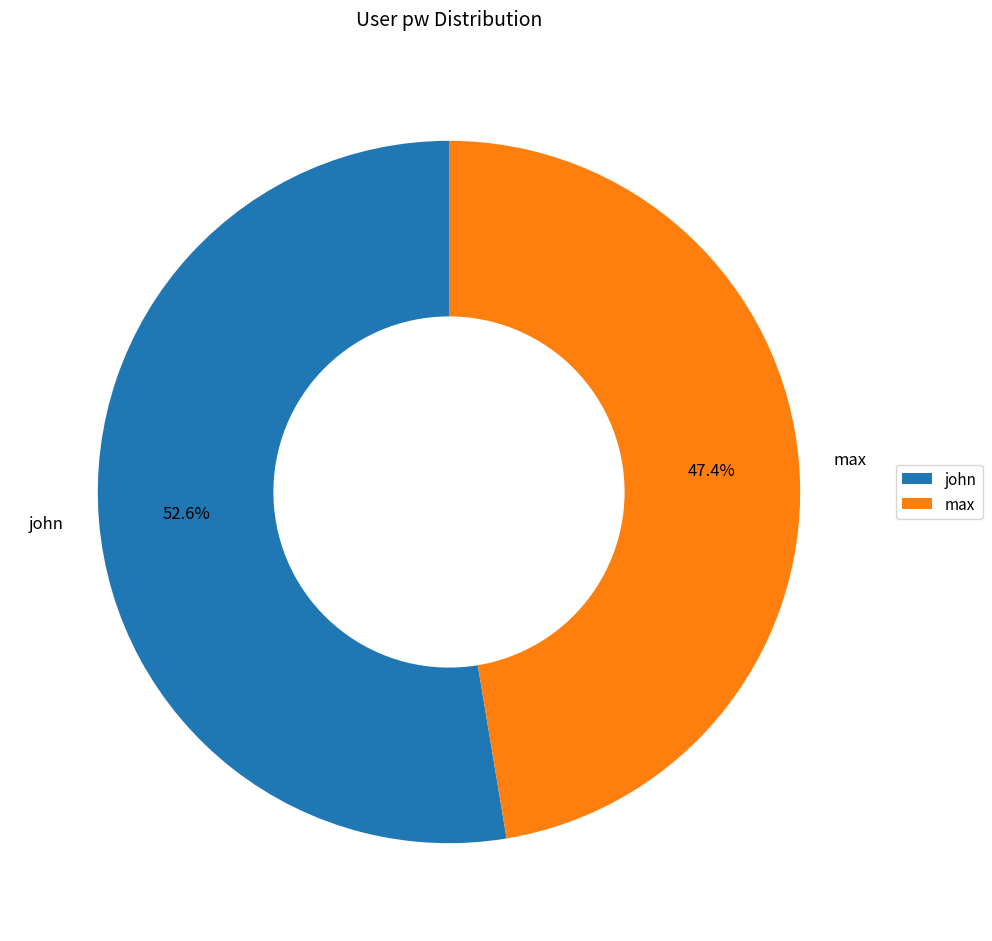

Which has a higher value, john or max?

john